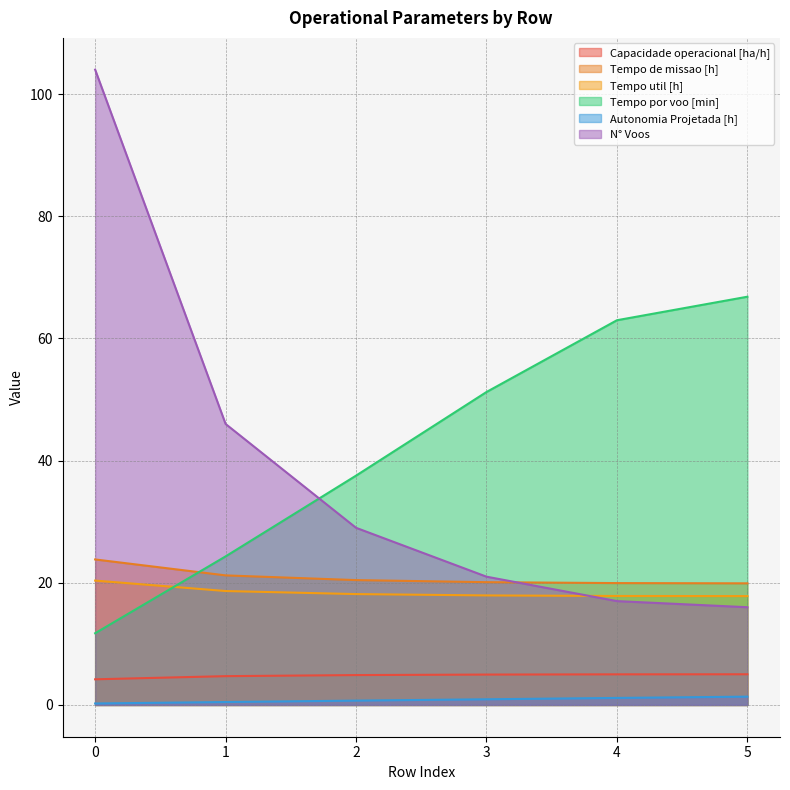

Read the Tempo de missao [h] value at 0.

23.8